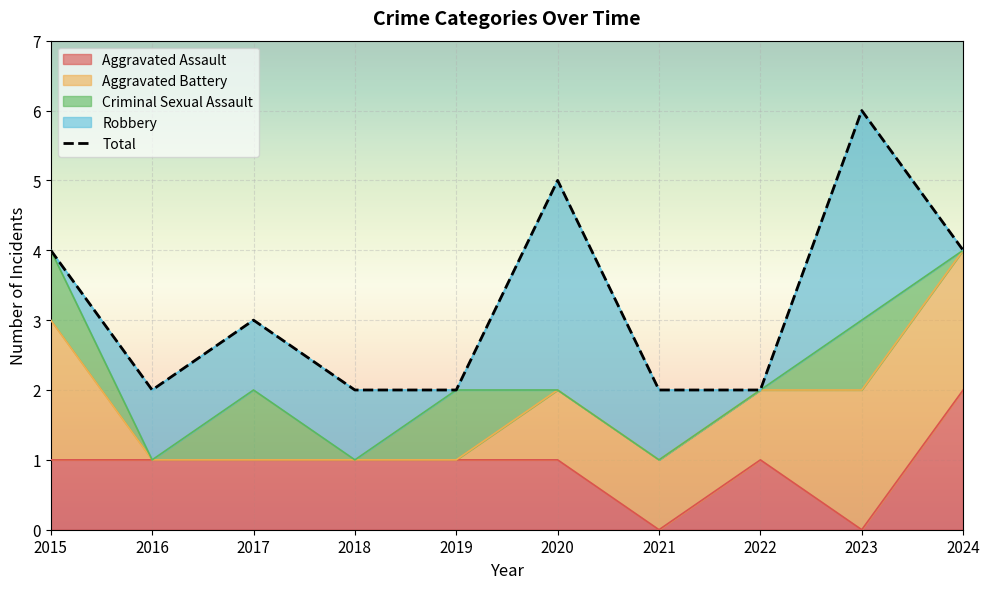

What is the average value of the Aggravated Battery series?

1